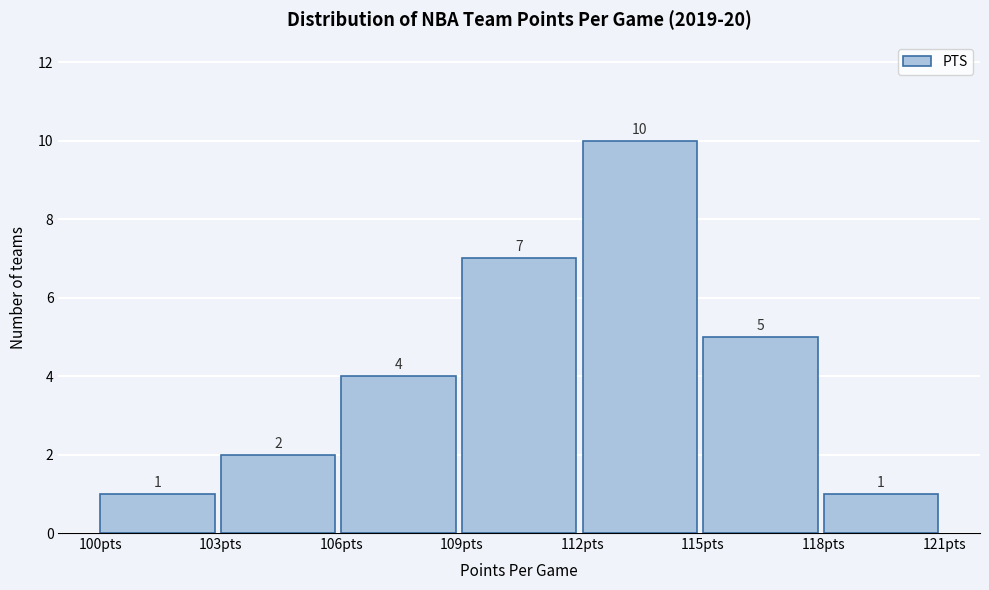

What is the height of the bar covering 118 to 121 on the x-axis?

1